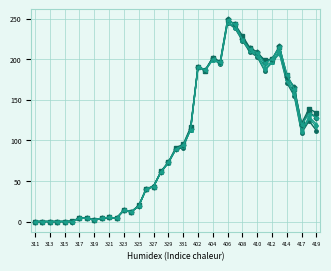

What is the greatest value displayed?

249